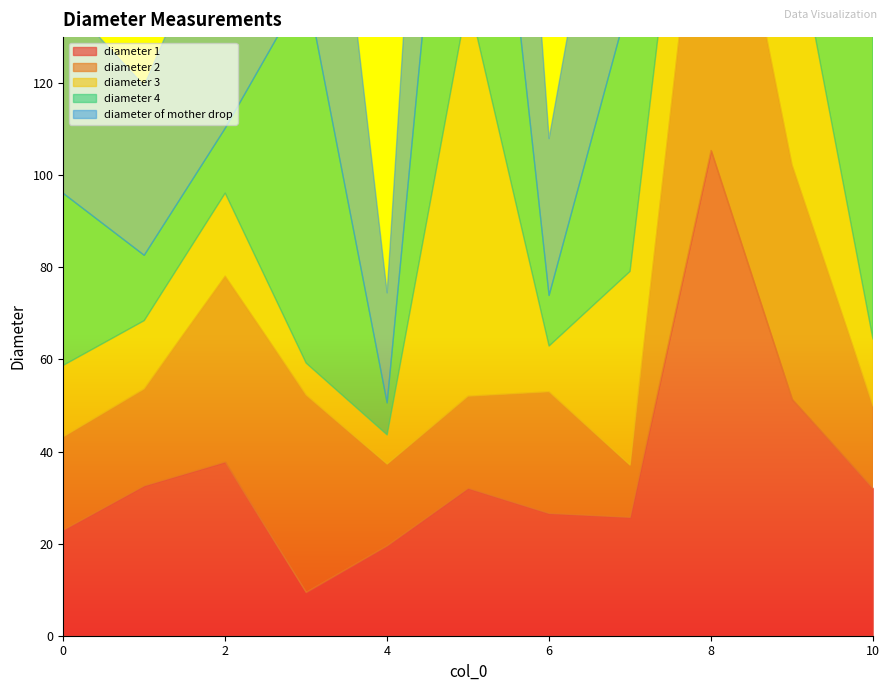

Which series has the largest range (max minus min)?

diameter of mother drop